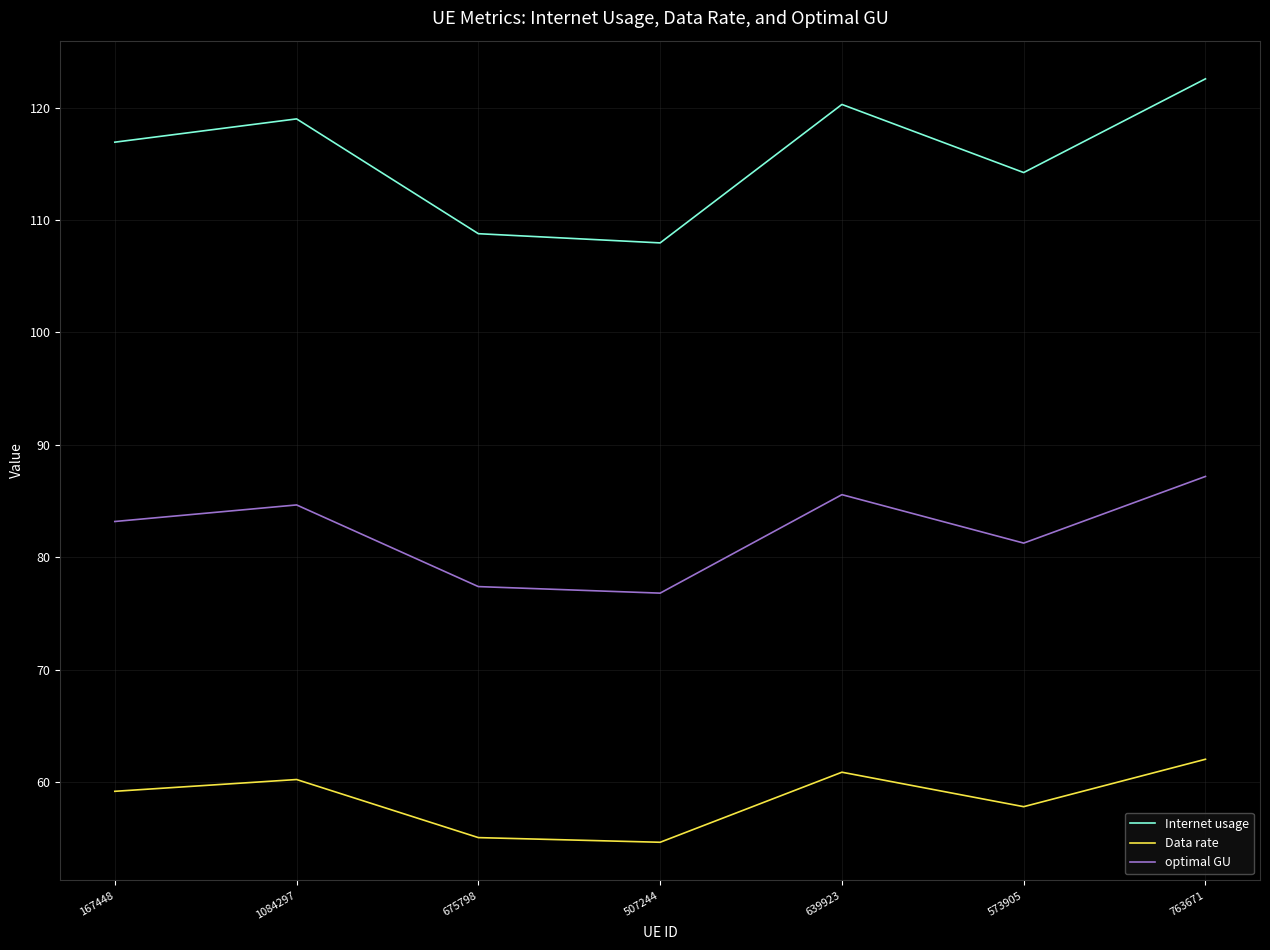

Which series has the widest spread of values?

Internet usage